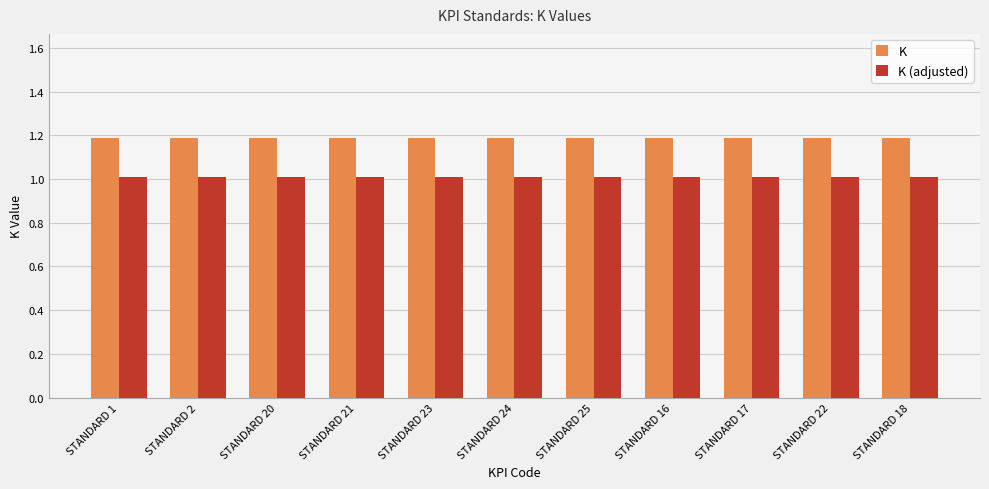

What are all the series names shown in the legend?

K, K (adjusted)